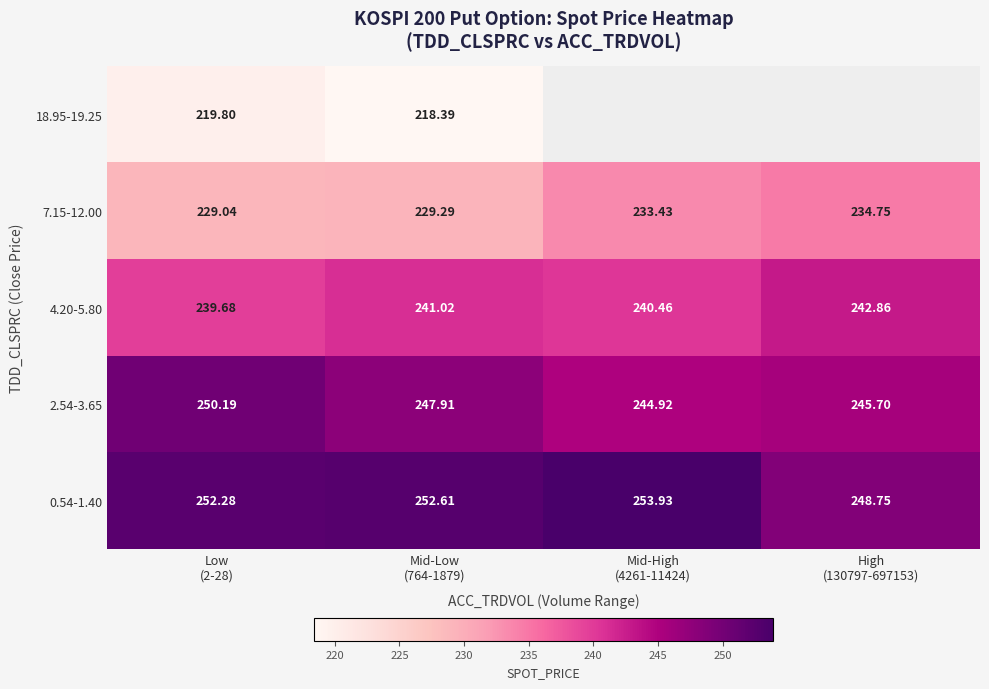

How many data points in 4.20-5.80 are less than 241?

2